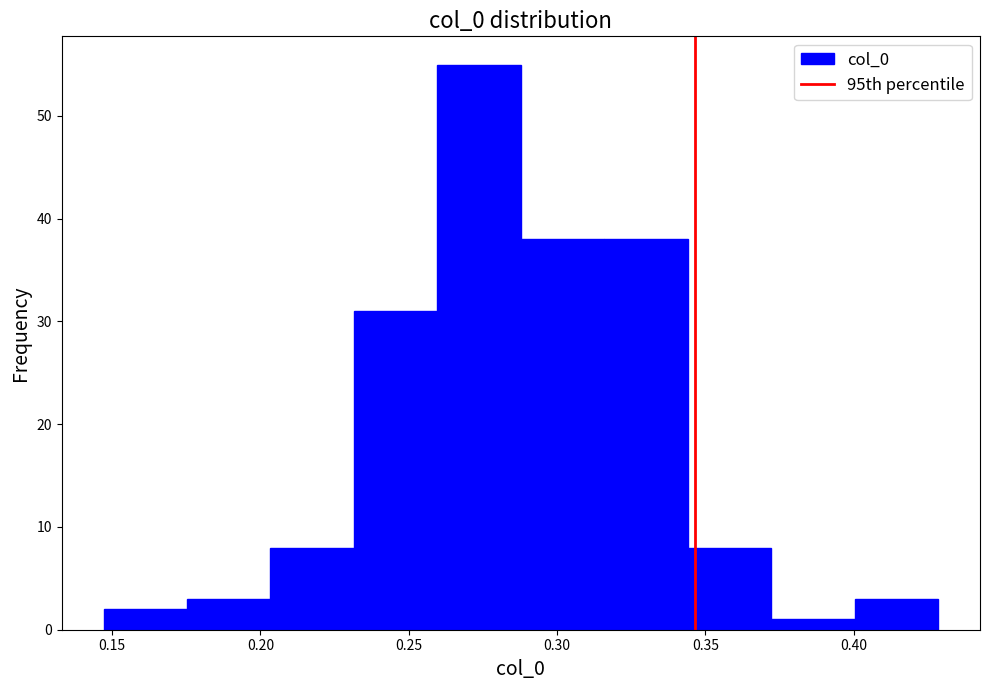

Over which range of the x-axis is the bar tallest?

0.260 to 0.290